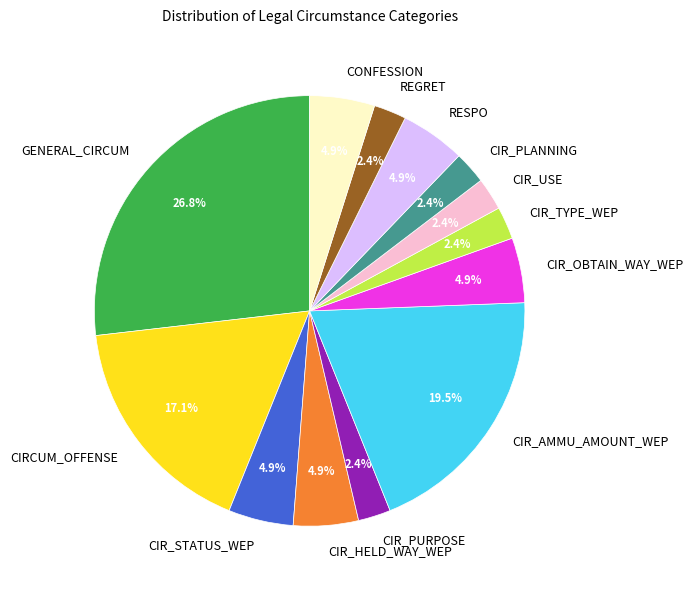

Which slice is the largest?

GENERAL_CIRCUM